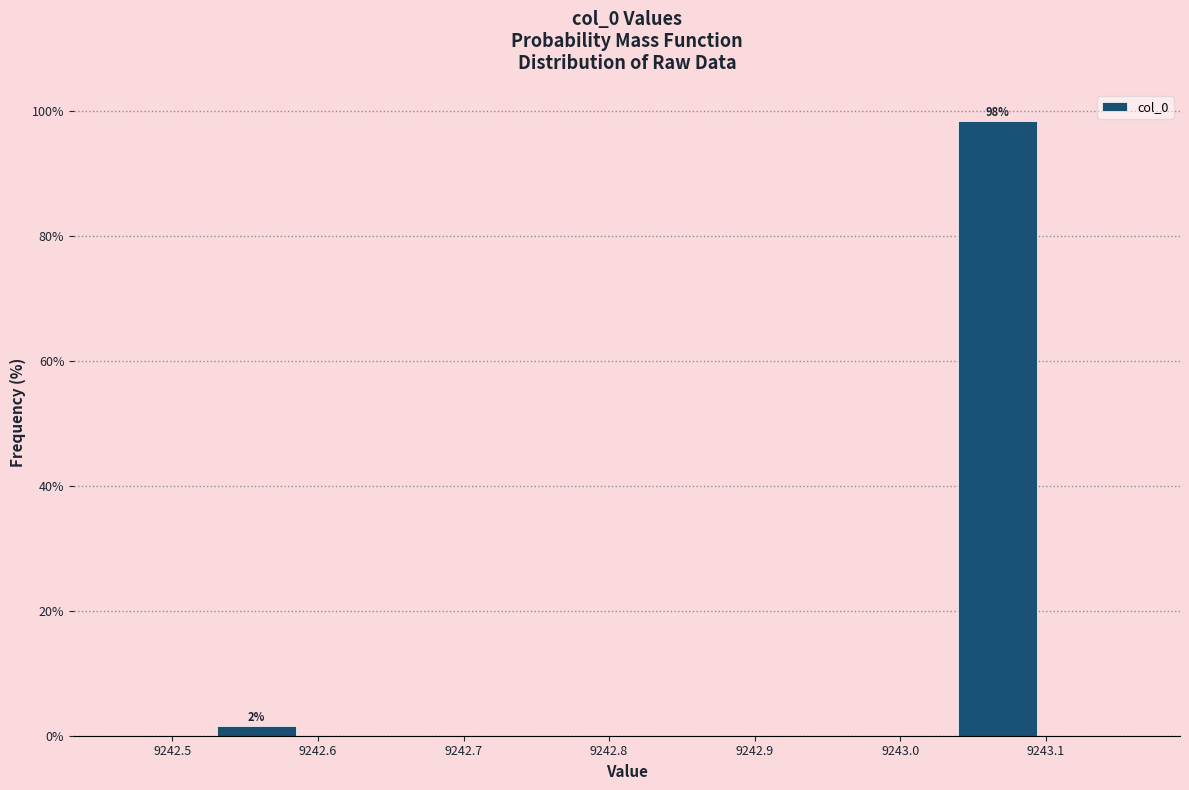

Which range on the x-axis has the tallest bar?

9243.04 to 9243.10